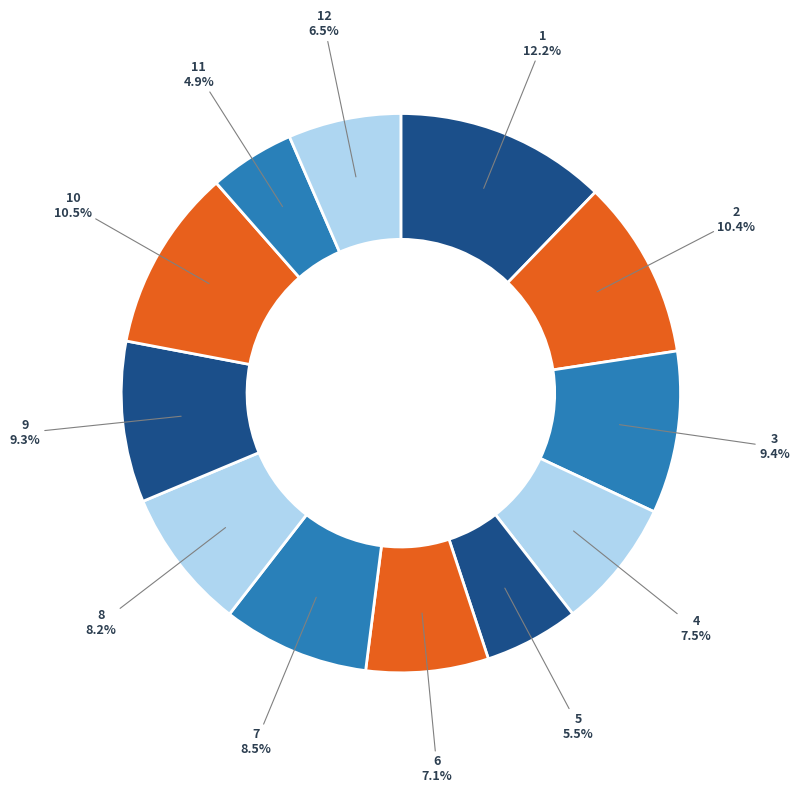

How many segments does this pie chart have?

12